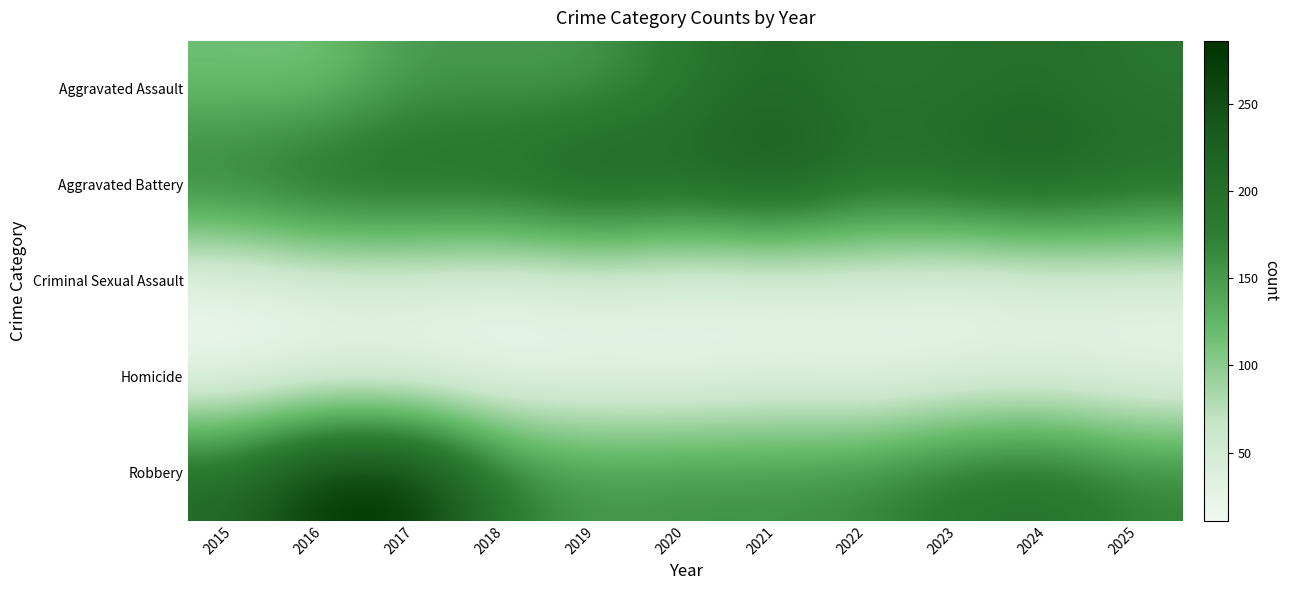

Which series has the largest total across all categories?

Aggravated Battery